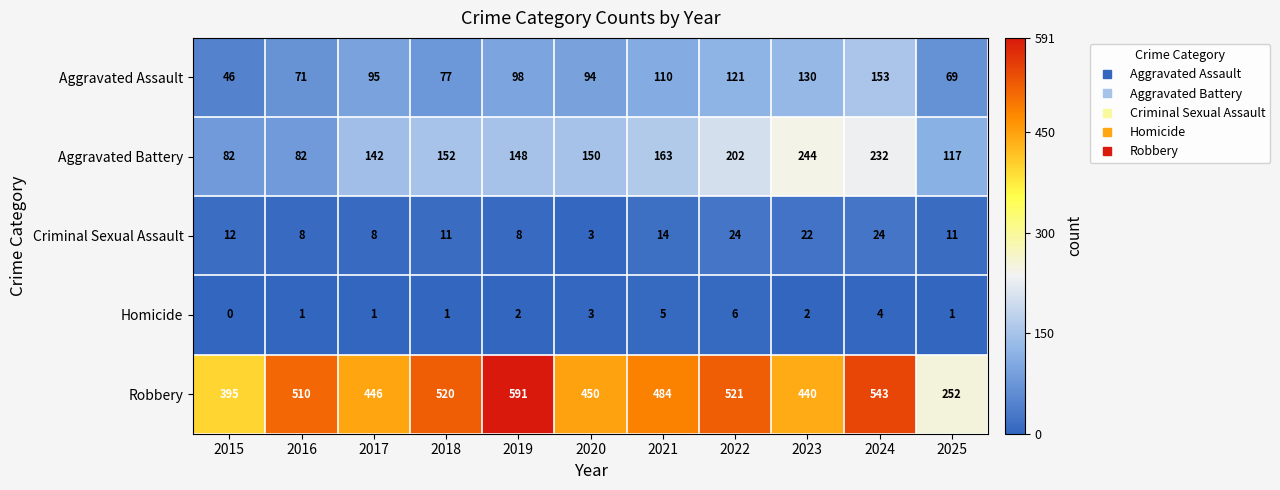

What is the sum of the Aggravated Assault values at 2022 and 2025?

190